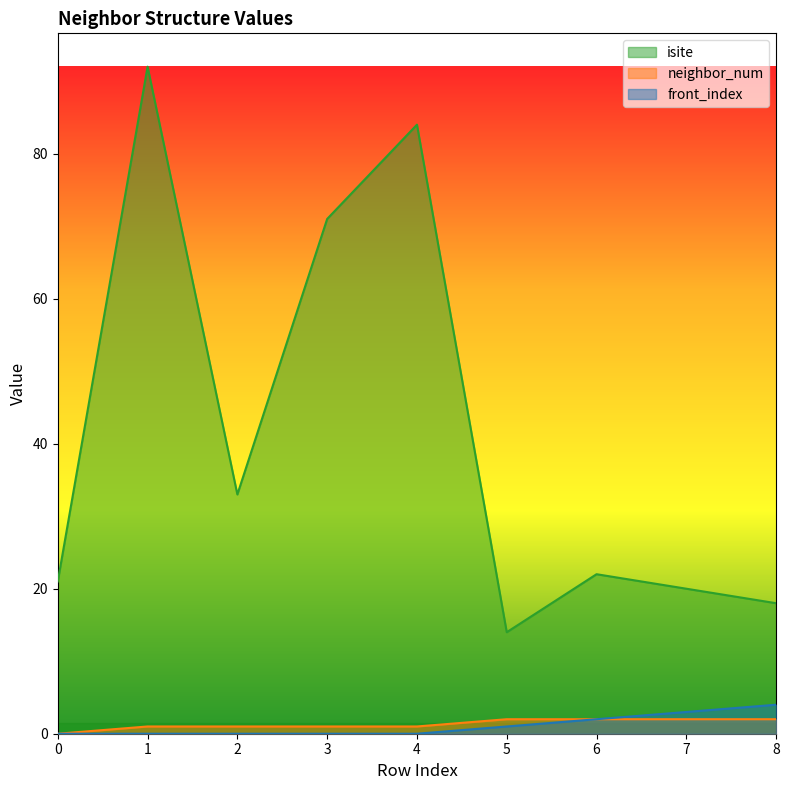

Is it true that isite equals 20 at 7?

True